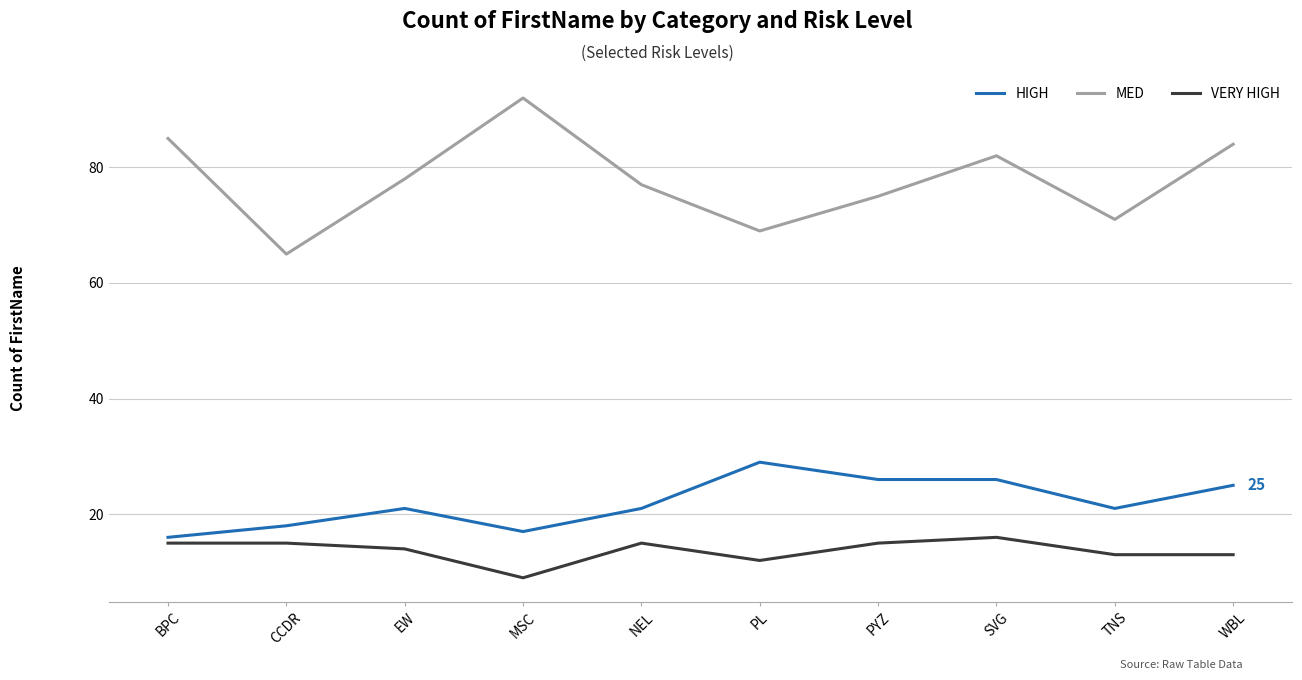

What are all the series names shown in the legend?

HIGH, MED, VERY HIGH